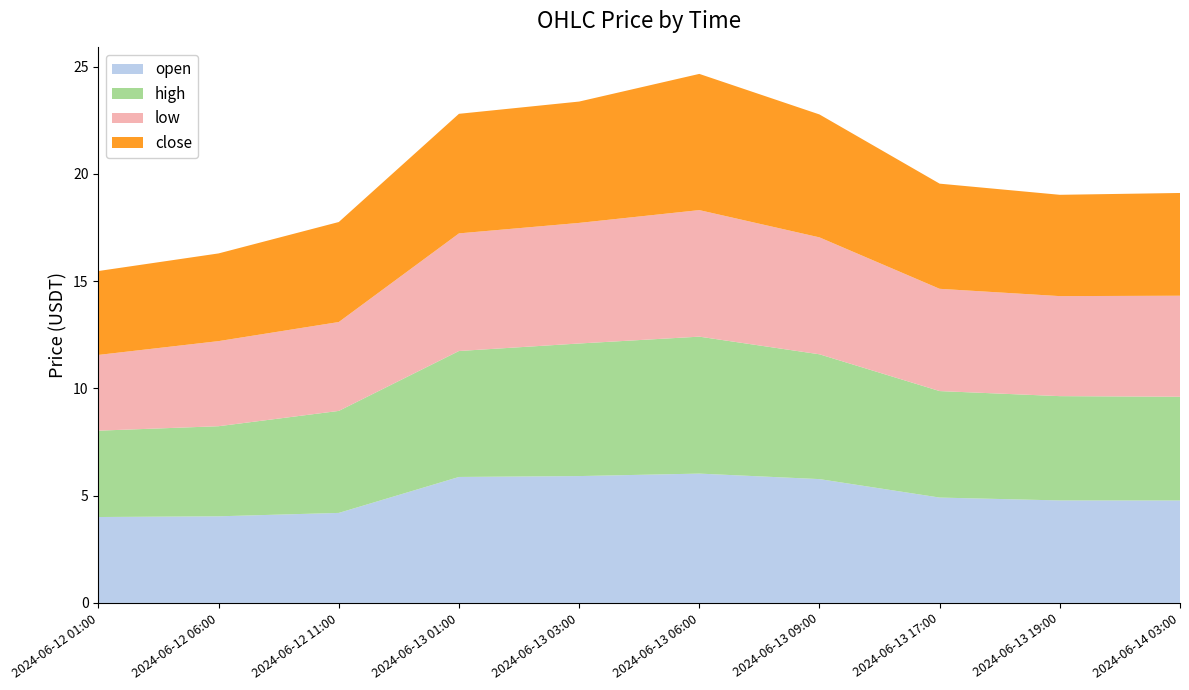

Reading left to right, list all the values displayed in this chart.

open: 4.0	4.0	4.2	5.9	5.9	6.0	5.8	4.9	4.8	4.8
high: 4.0	4.2	4.8	5.9	6.2	6.4	5.8	5.0	4.9	4.8
low: 3.5	4.0	4.1	5.5	5.6	5.9	5.5	4.8	4.7	4.7
close: 3.9	4.1	4.7	5.6	5.7	6.3	5.7	4.9	4.7	4.8